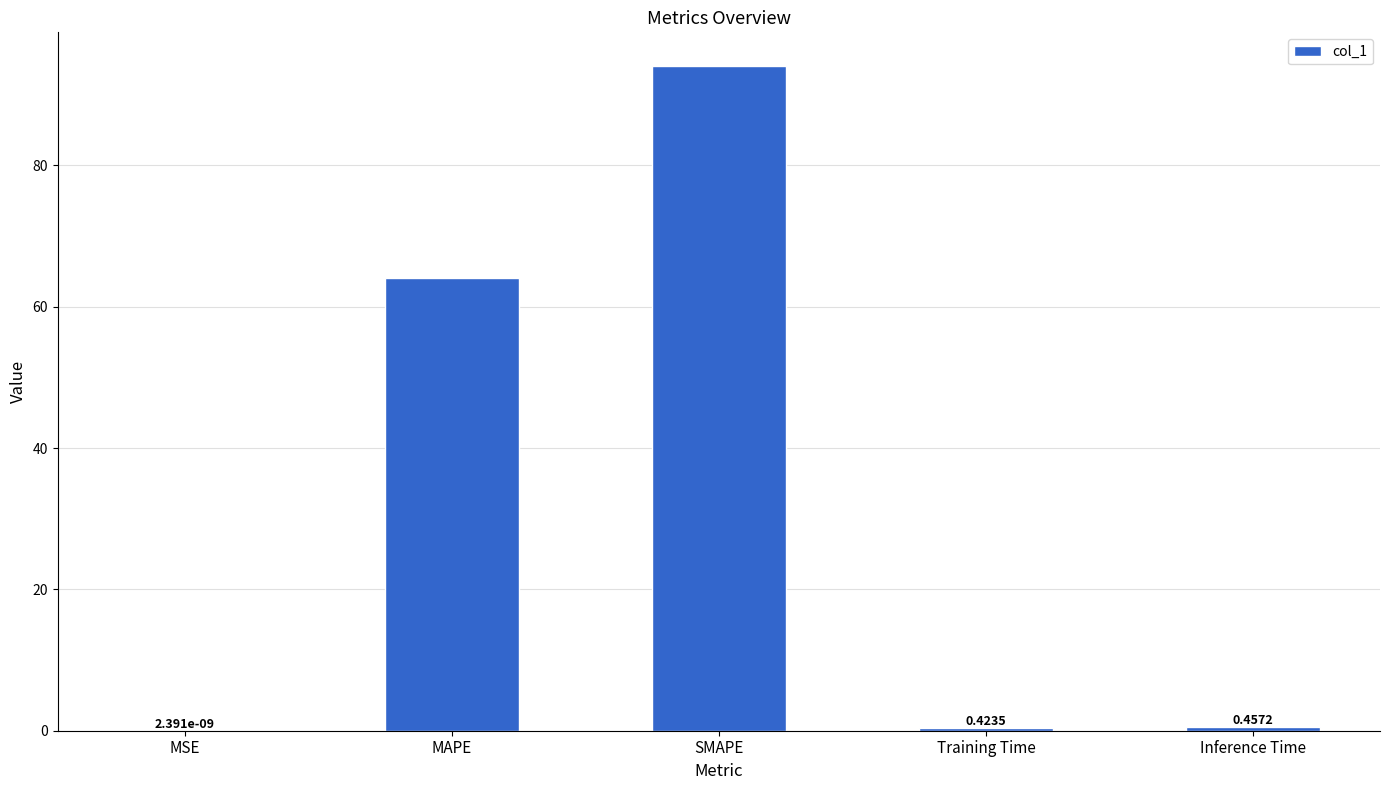

What is the change in value from MSE to Training Time?

+0.4